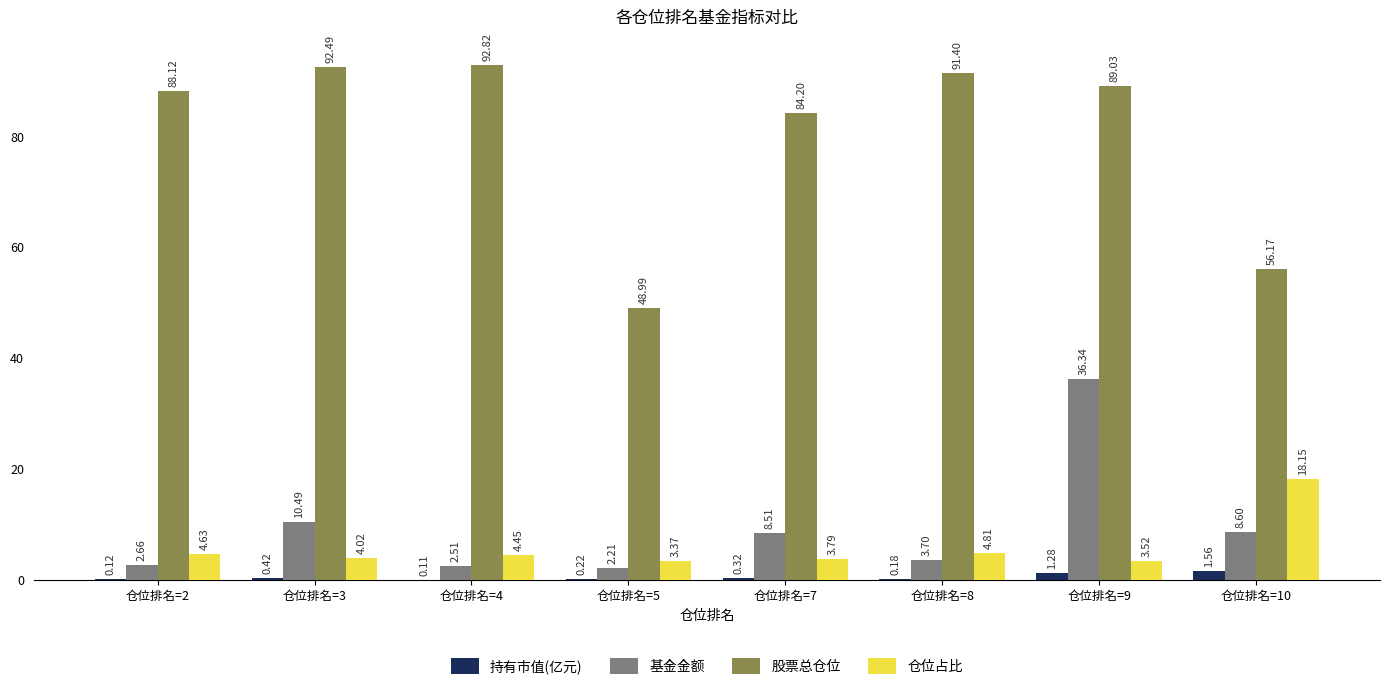

Is the value of 股票总仓位 at 仓位排名=8 greater than the value of 仓位占比 at 仓位排名=4?

Yes